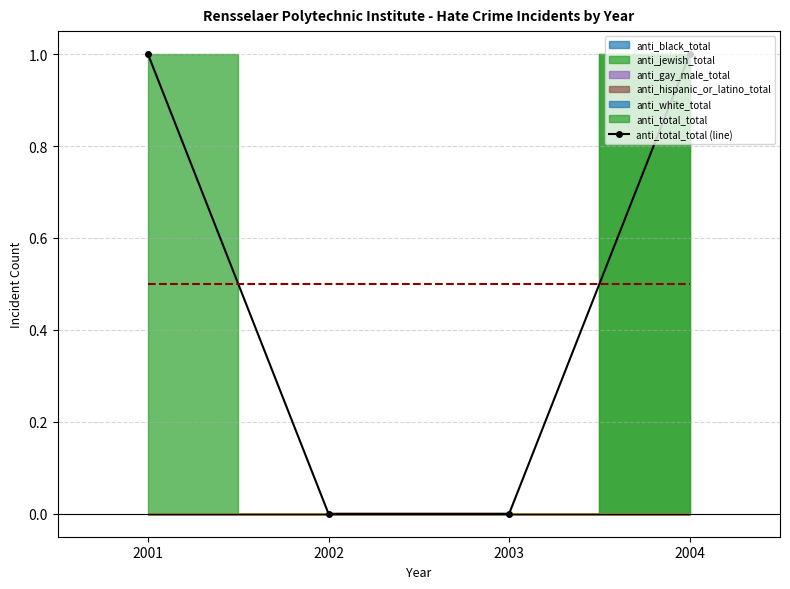

True or false: the data shows 1 at 2001.

True